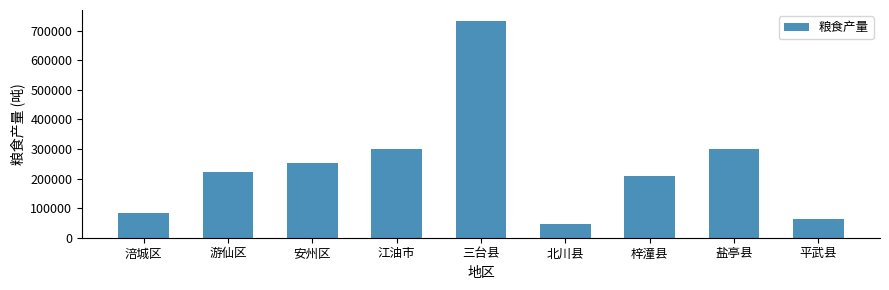

Where is the data nearest to the value 389734?

江油市